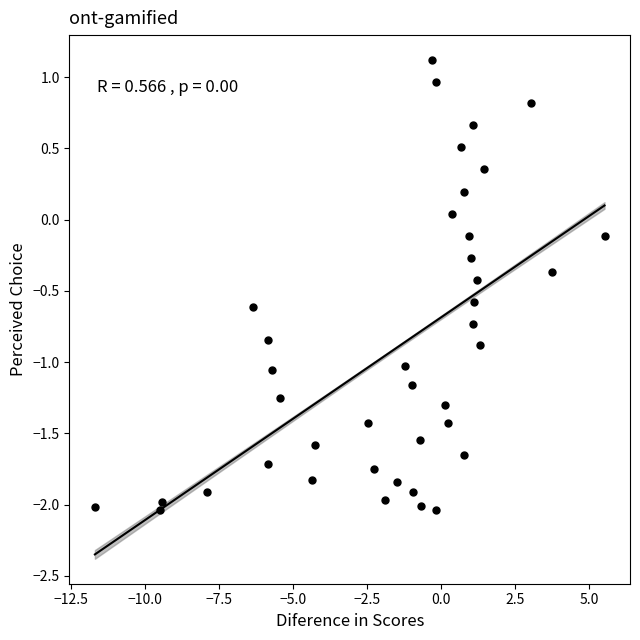

What is the range of Y values (max minus min)?

3.2